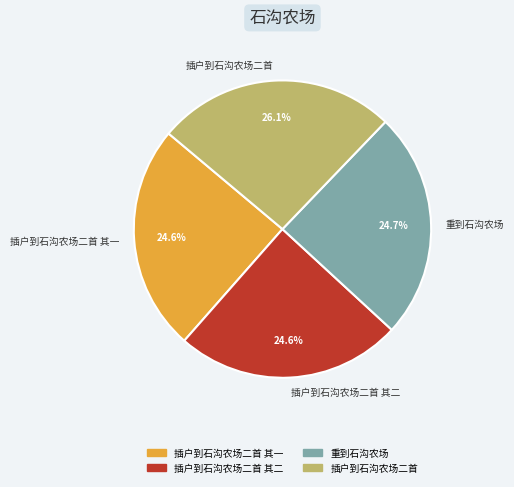

What is the ratio of the value at 重到石沟农场 to the value at 插户到石沟农场二首 其一?

1.0